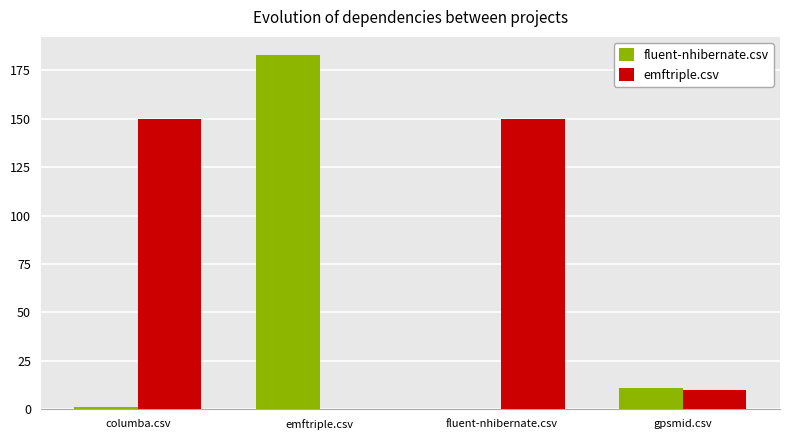

How many distinct data groups are displayed?

2